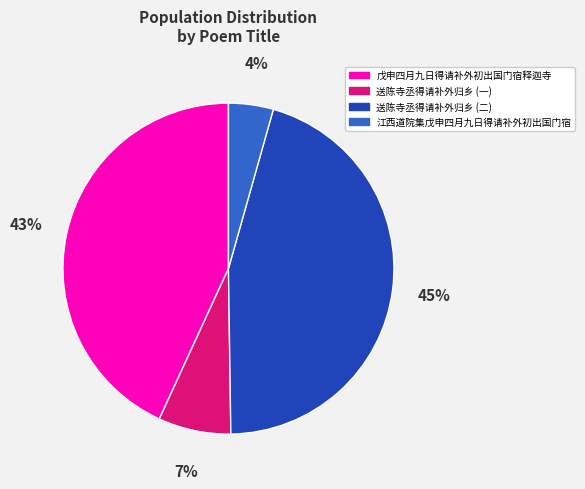

To the nearest percent, what is the average slice percentage?

25%